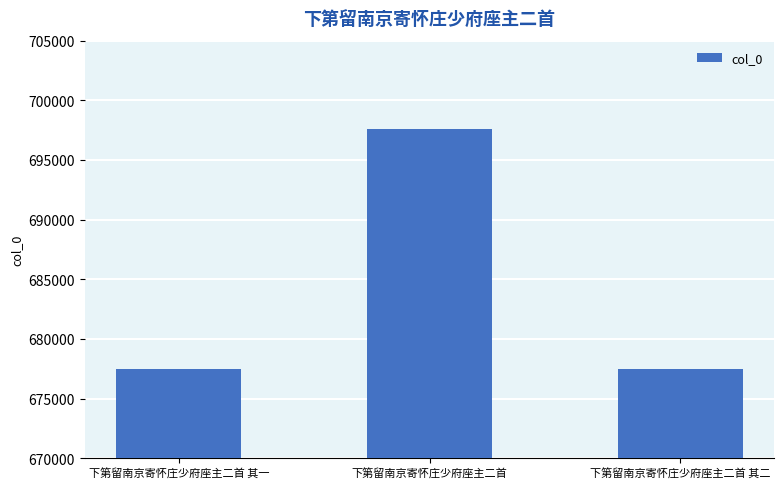

What is the label of the 1st bar from the right?

下第留南京寄怀庄少府座主二首 其二